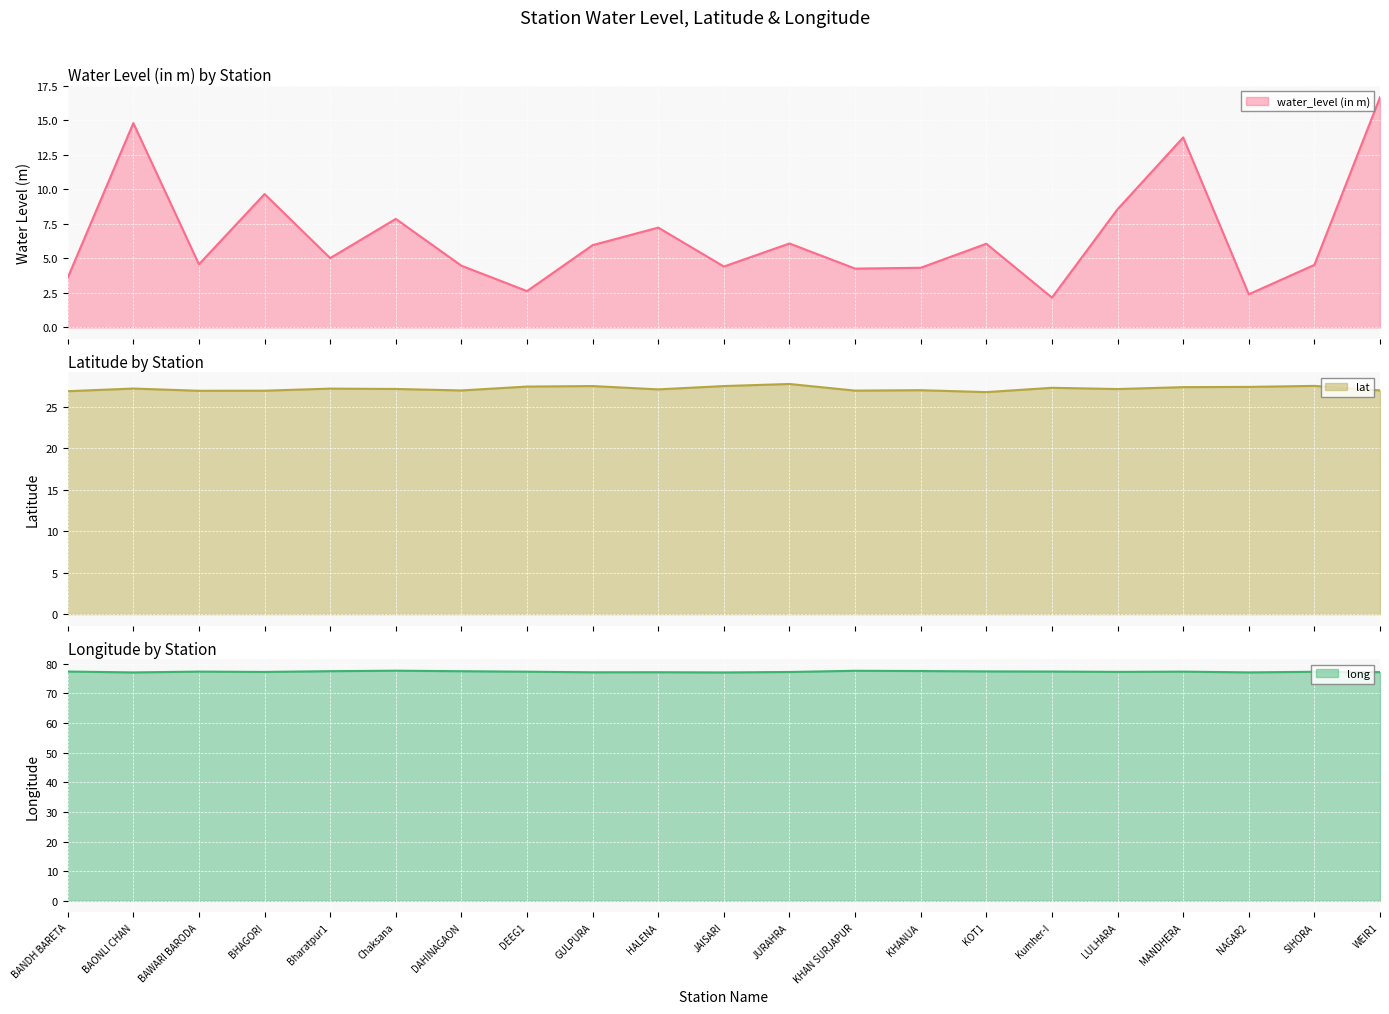

At which label is long closest to 77?

JAISARI